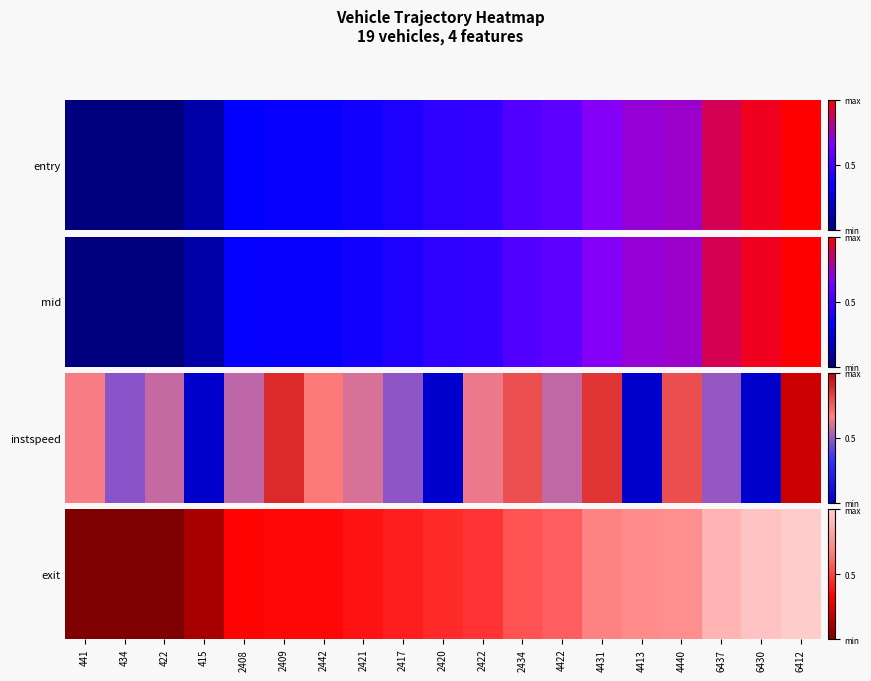

What is the difference between the second highest and minimum values?

1.0